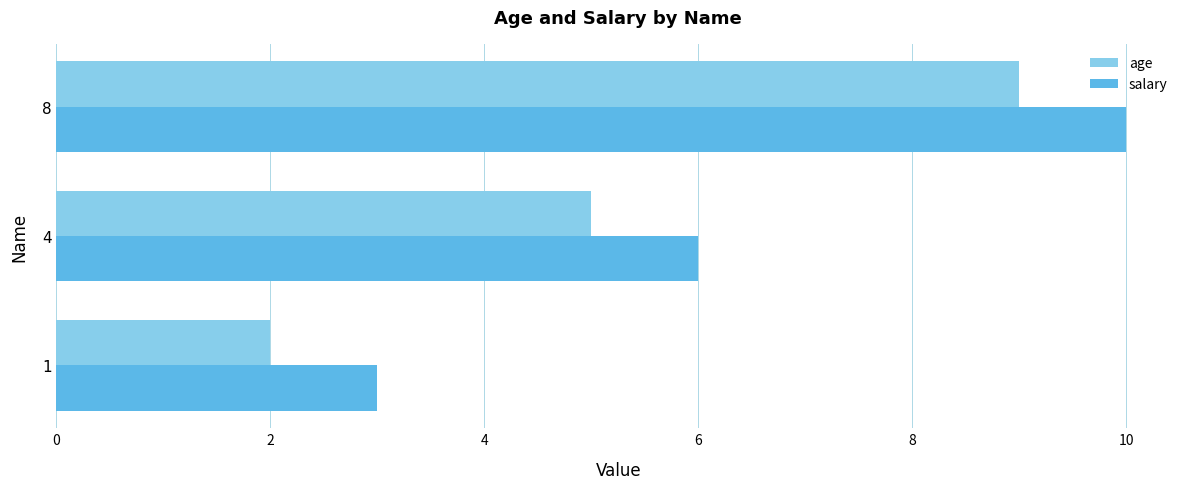

What is the sum of all salary values?

19